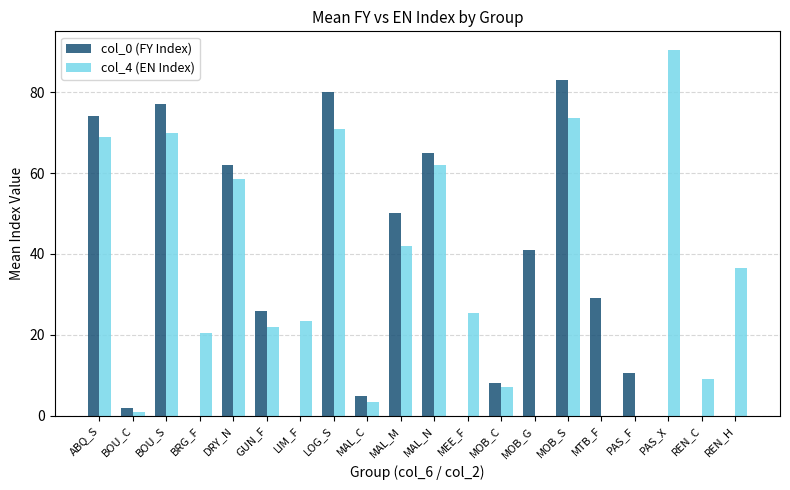

What is the maximum value for col_4 (EN Index)?

90.5